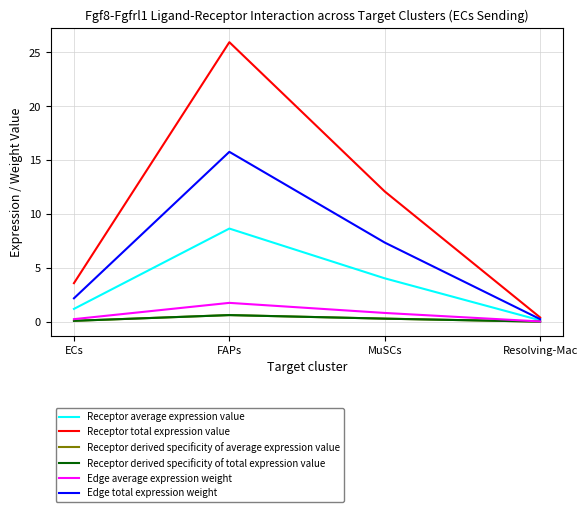

What is the label of the 2nd point from the left?

FAPs